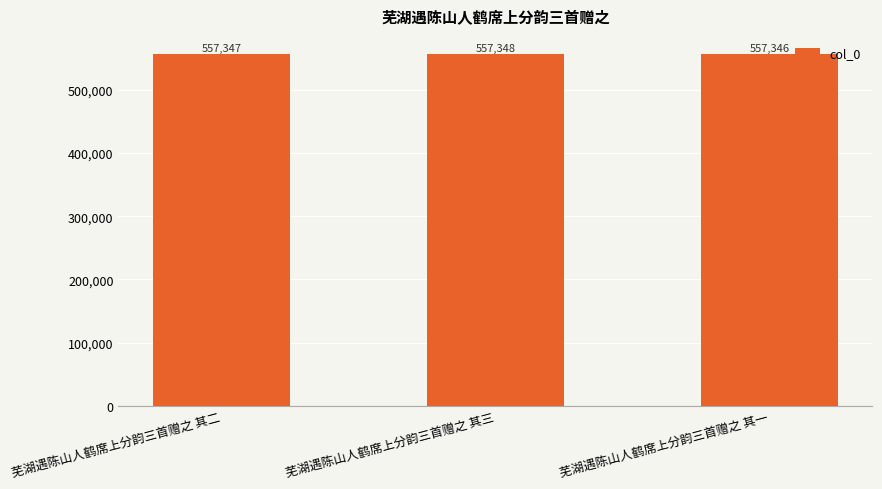

Is it true that the value at 芜湖遇陈山人鹤席上分韵三首赠之 其二 is 557347?

True